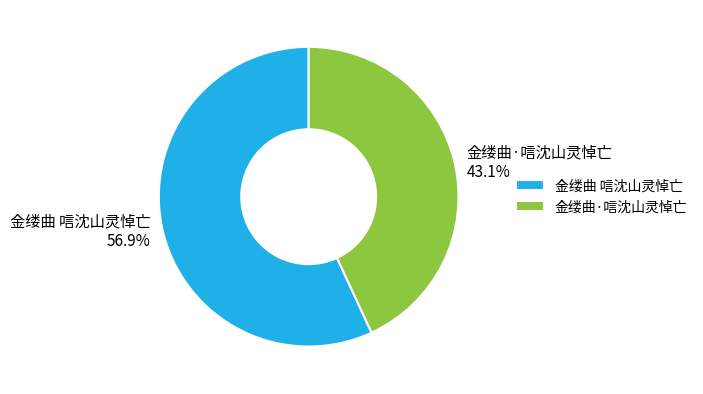

Rank the categories by value from highest to lowest.

金缕曲 唁沈山灵悼亡, 金缕曲·唁沈山灵悼亡